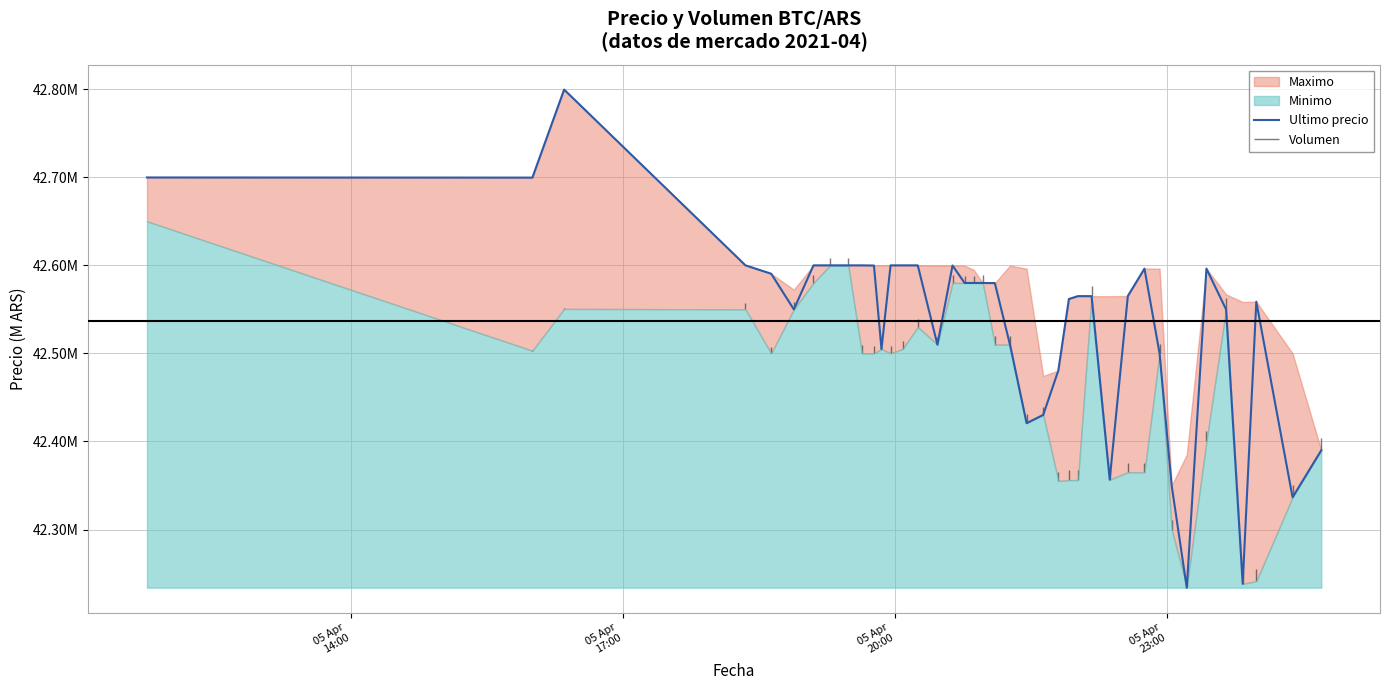

What is the sum of all values?

1701.5